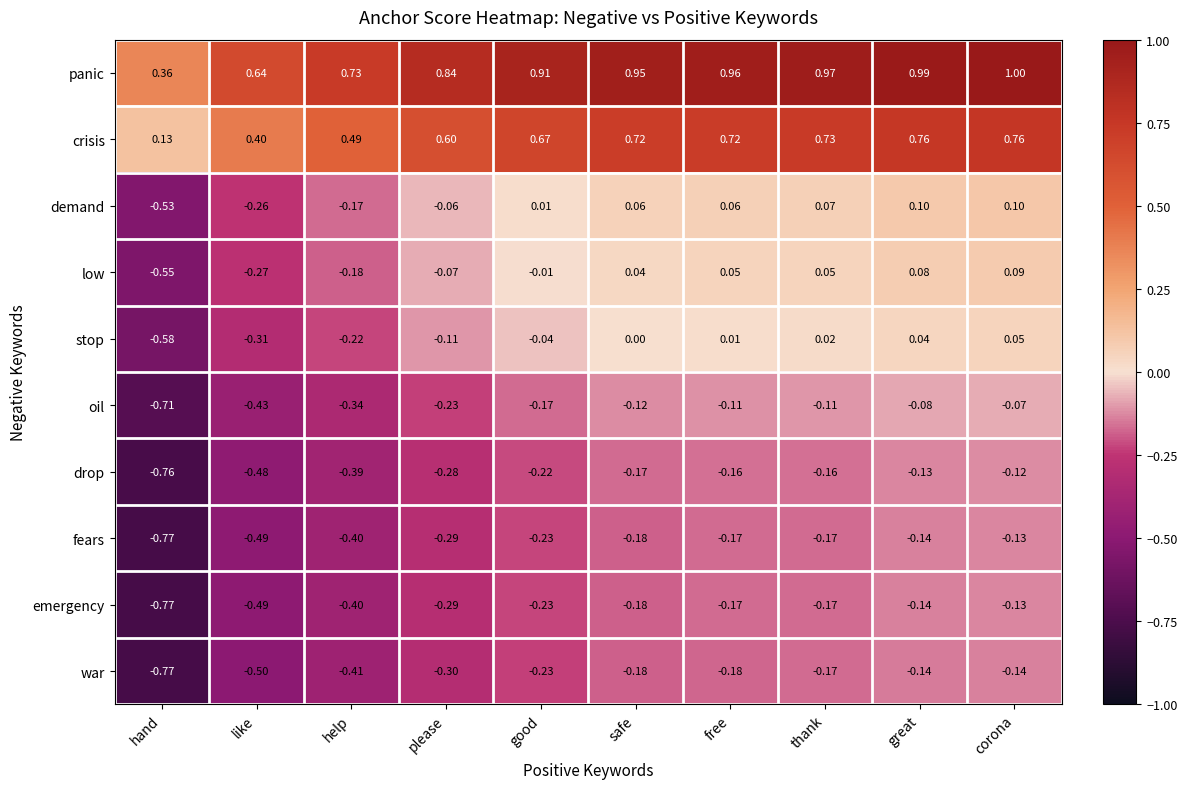

What is the maximum value shown in the chart?

1.0